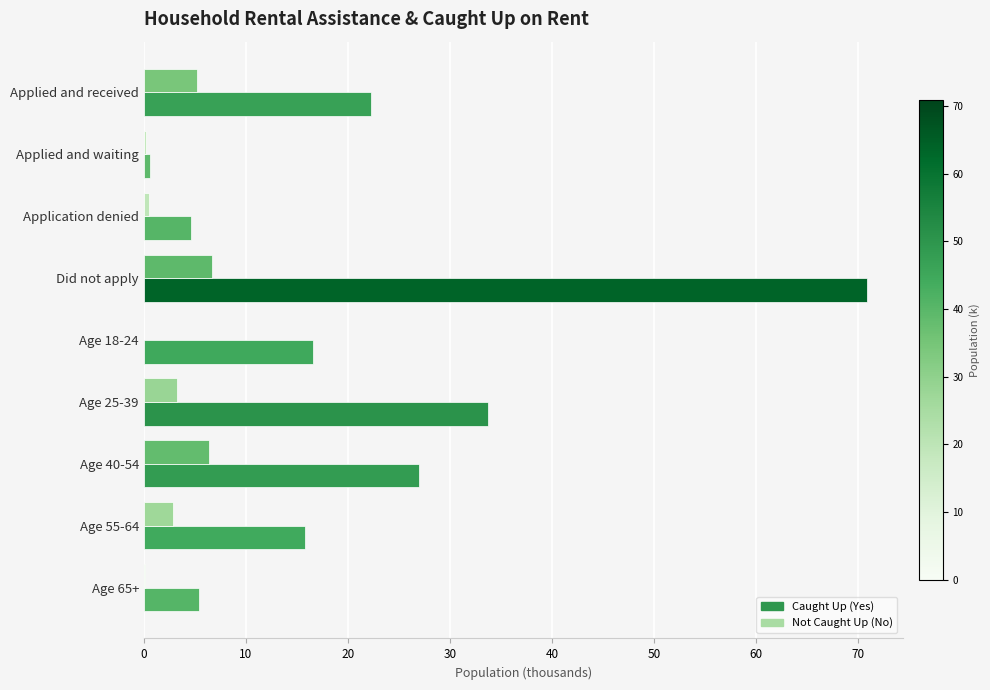

How many data points in Not Caught Up (No) are above 2?

5